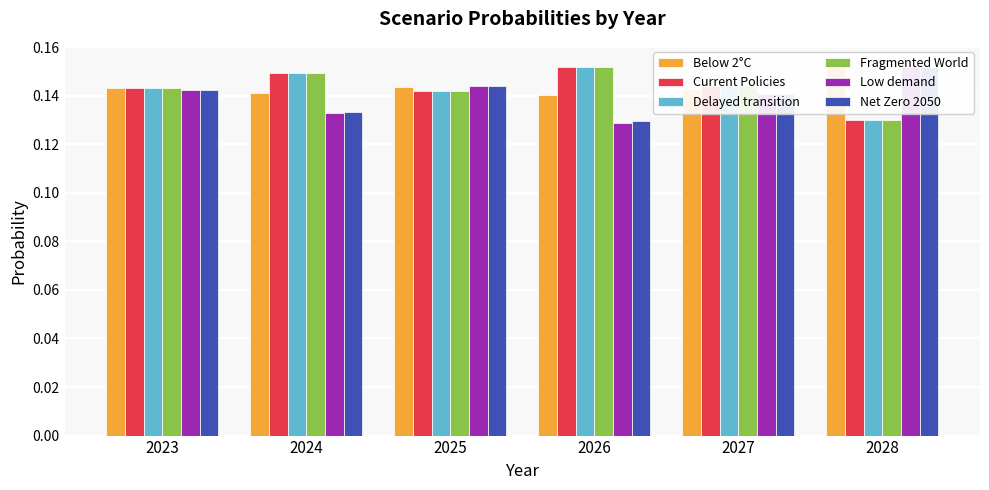

What is the value of the Current Policies bar at the 3rd from the left?

0.1